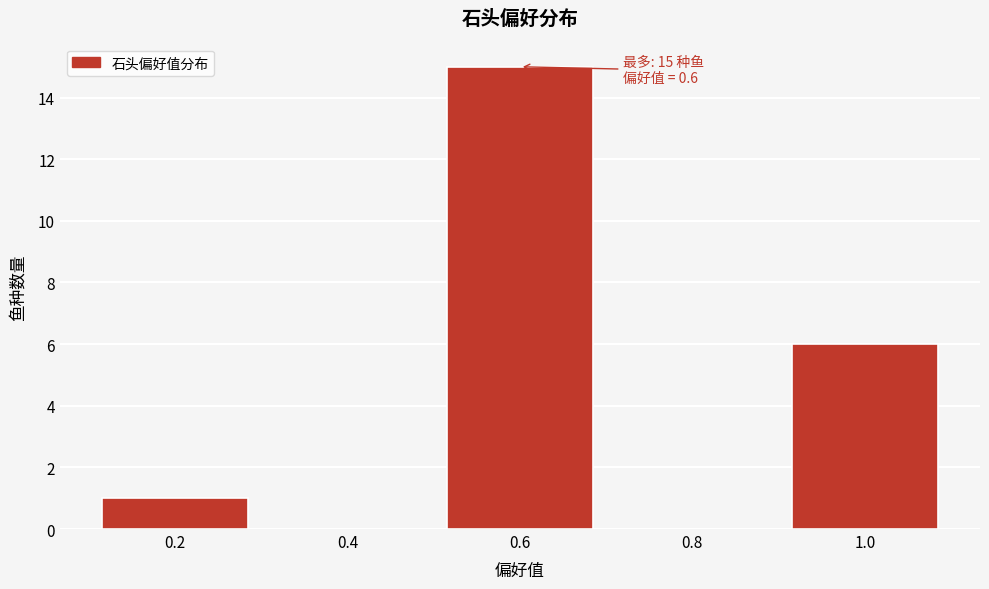

Over which range of the x-axis is the bar tallest?

0.5 to 0.7